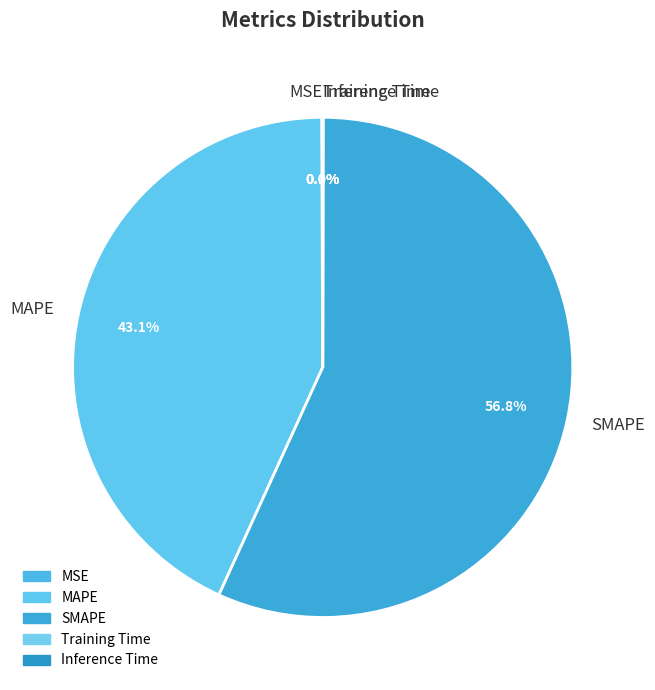

Which slice is the largest?

SMAPE